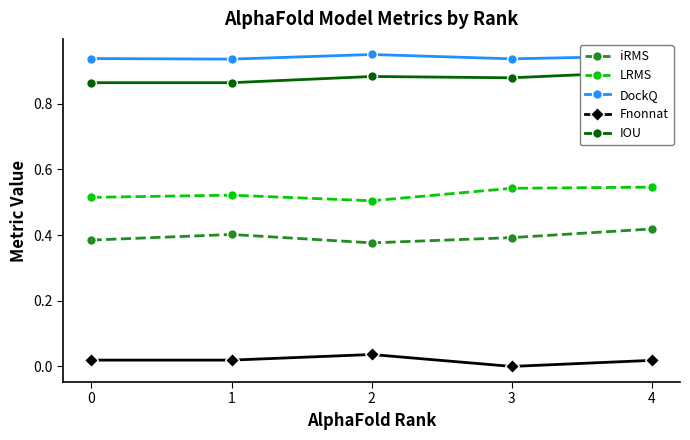

True or false: iRMS has a value of 0.4 at 4.

True